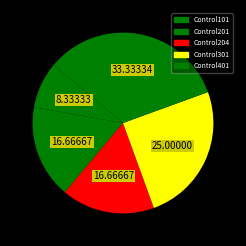

Count the number of slices in the pie.

5